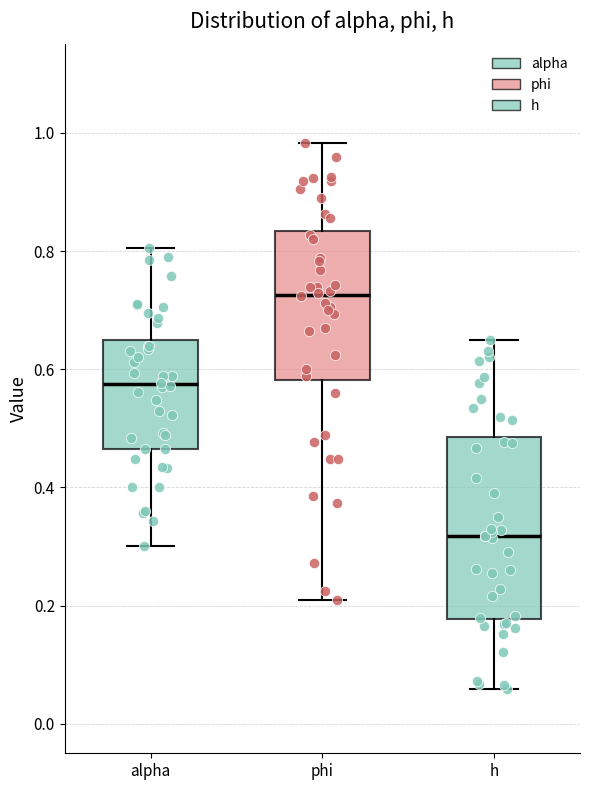

Comparing the boxes themselves (not the whiskers), which one is the tallest?

h